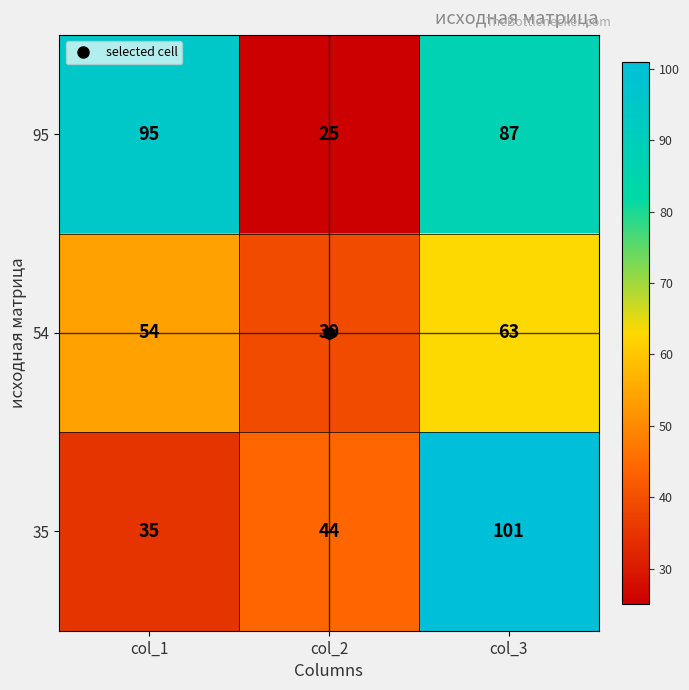

What is the approximate value of 95 at col_1?

95